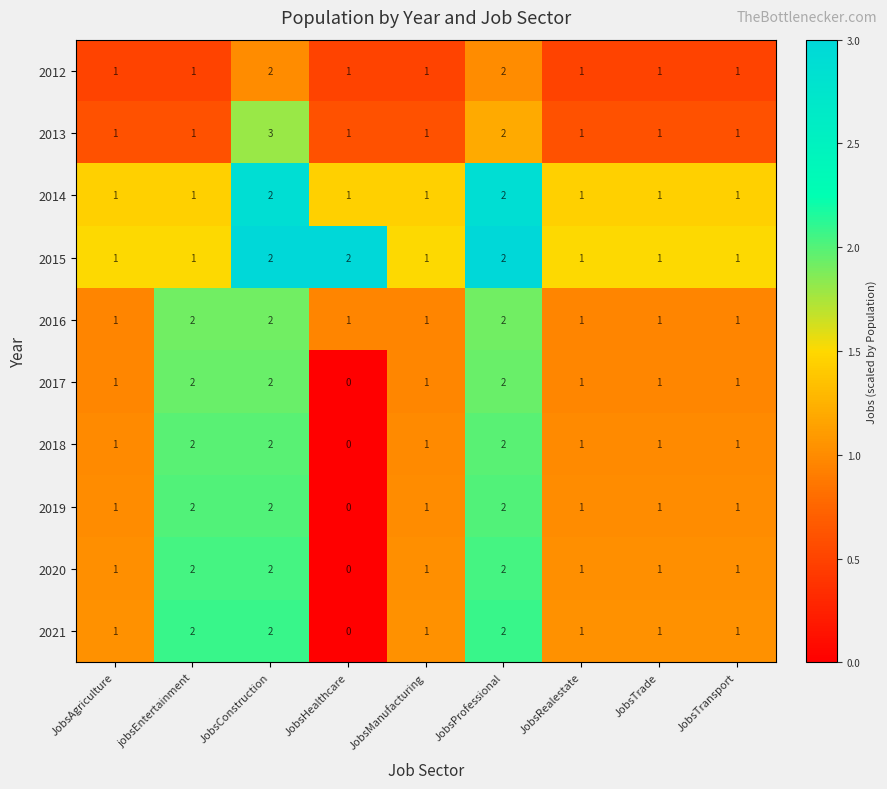

How many categories are shown in the chart?

9